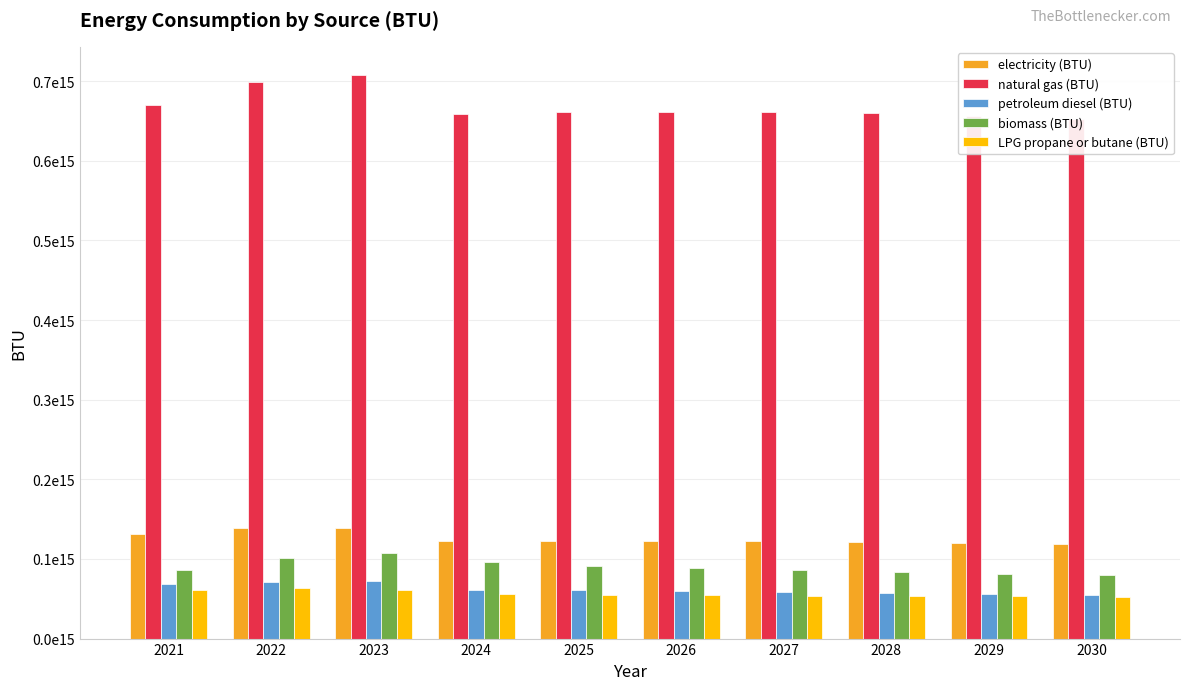

What is the minimum value shown in the chart?

52457646320731.8